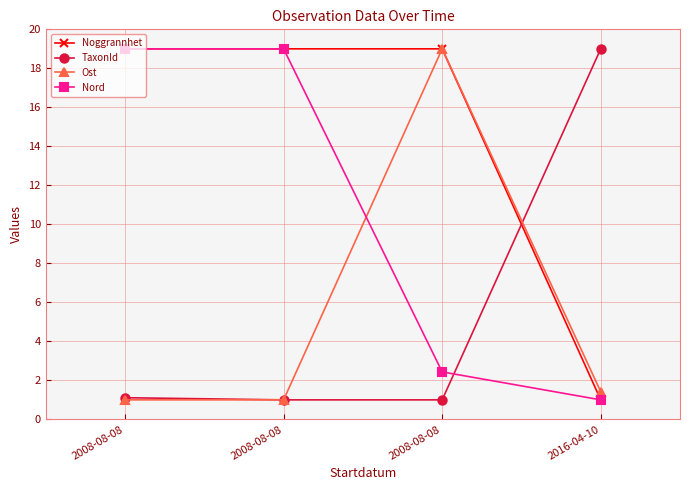

List the labels in order of Noggrannhet value, largest first.

2008-08-08, 2008-08-08, 2008-08-08, 2016-04-10